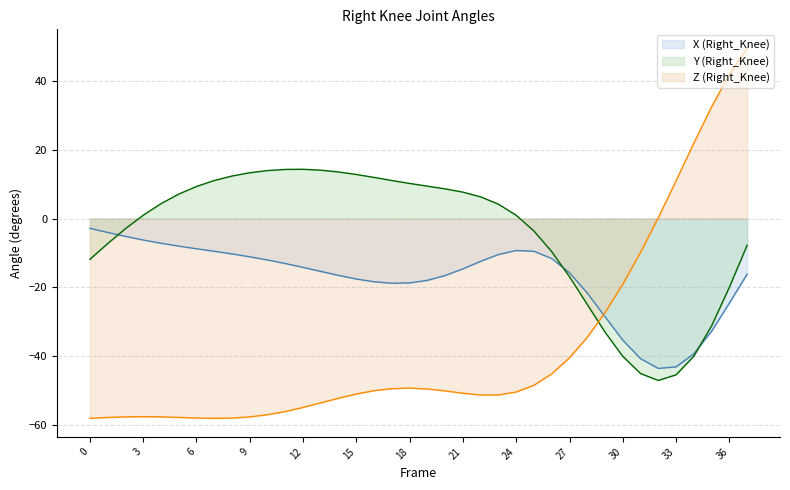

At which category is the sum across all series the highest?

37